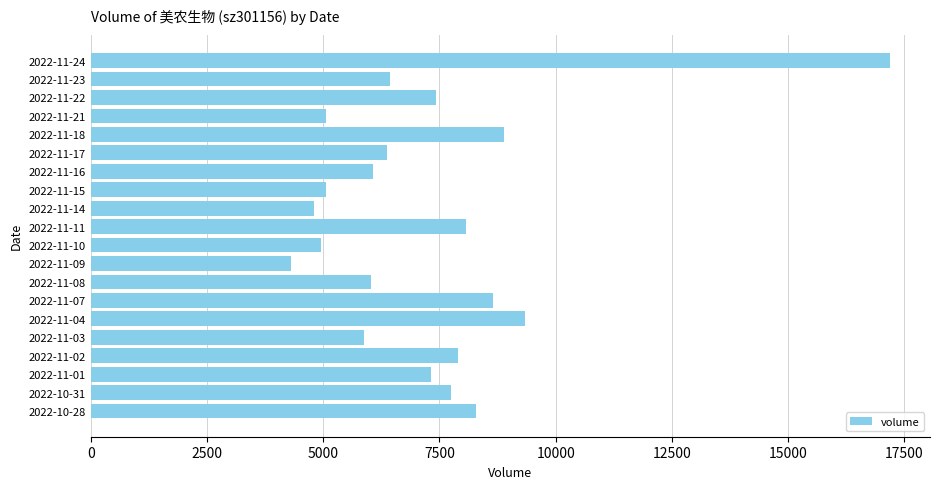

Is it true that the value at 2022-11-24 is 17193?

True